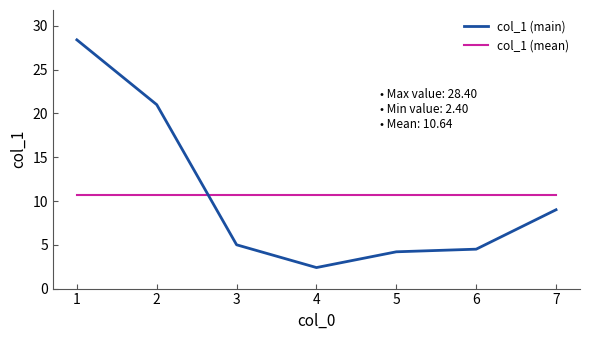

How many lines are shown in the chart?

2